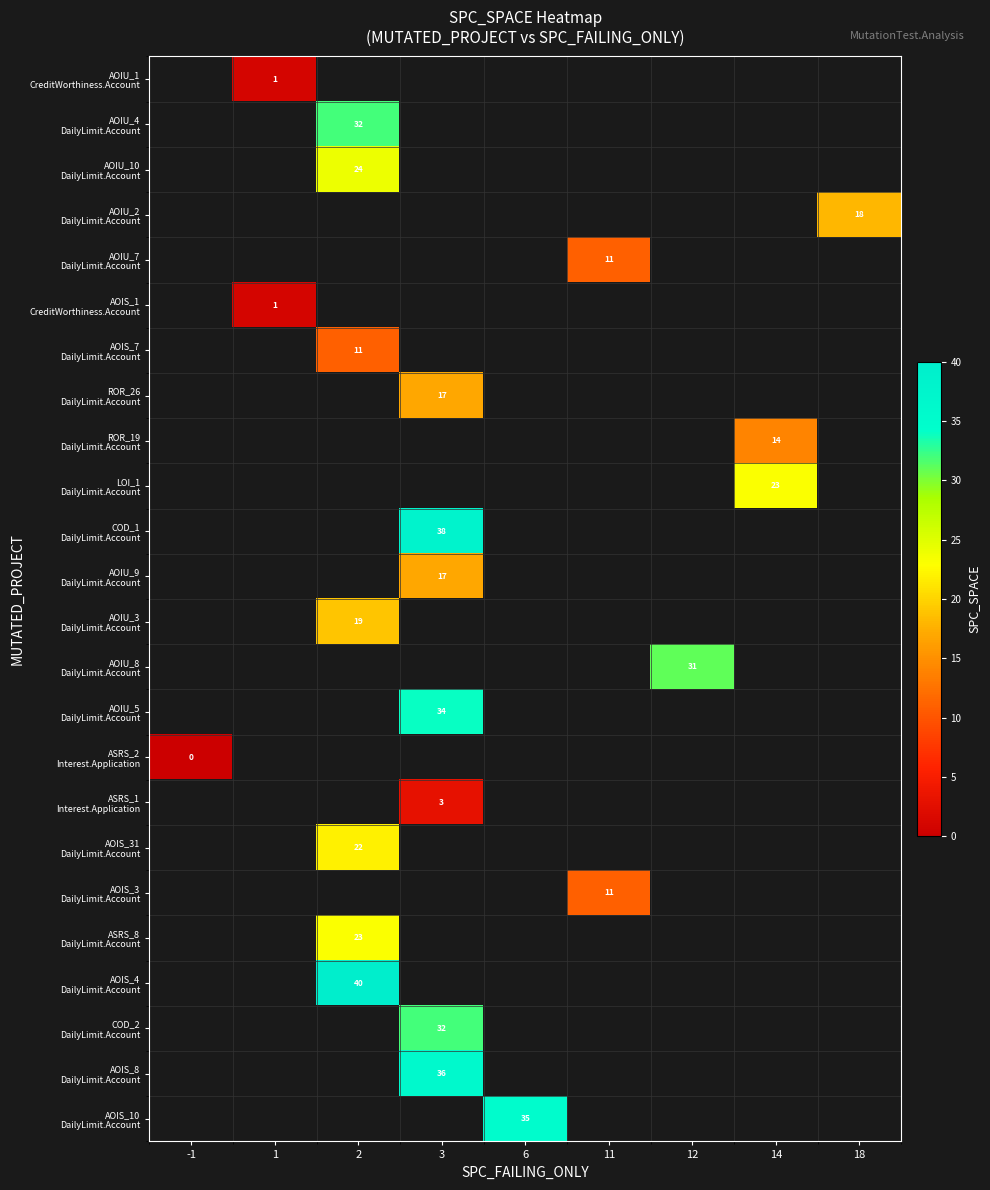

How many categories are shown in the chart?

9